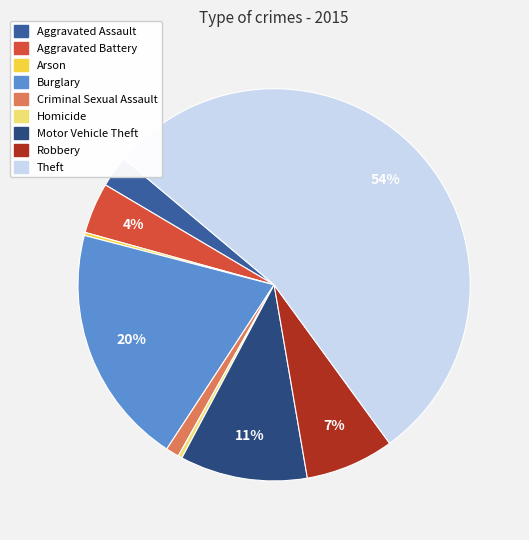

Is Motor Vehicle Theft the majority of the pie?

No